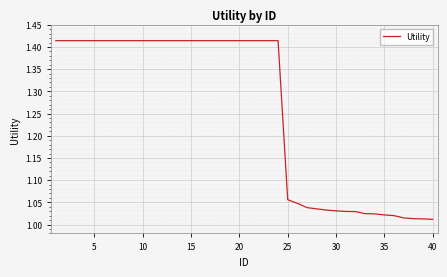

Does the chart have visible grid lines?

Yes